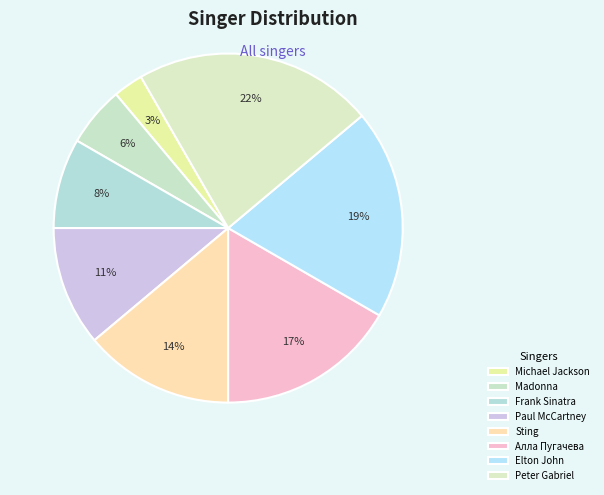

Rank the categories by value from lowest to highest.

Michael Jackson, Madonna, Frank Sinatra, Paul McCartney, Sting, Алла Пугачева, Elton John, Peter Gabriel